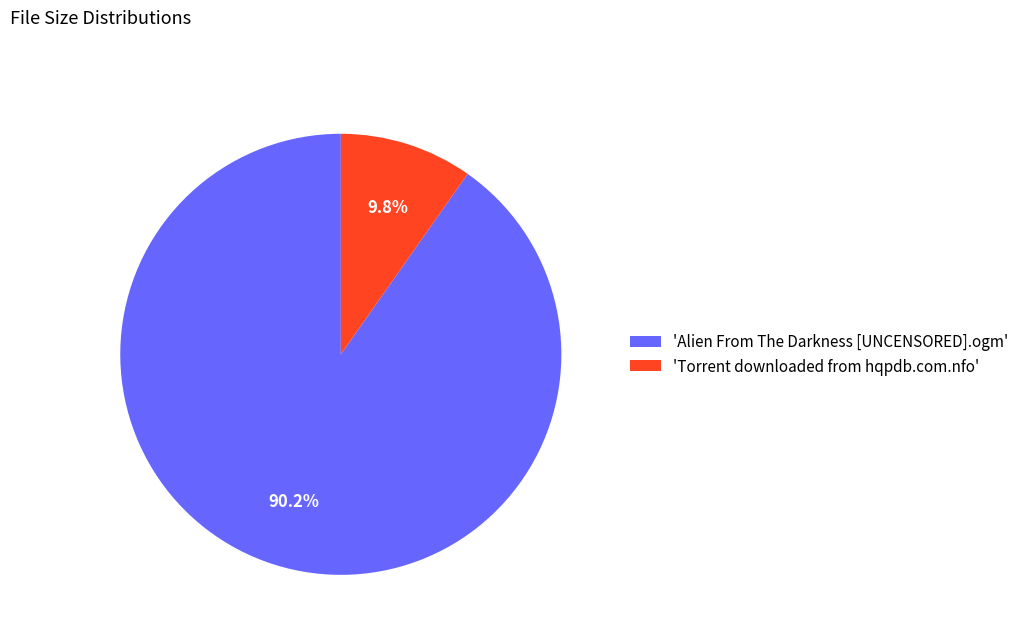

Which category accounts for the majority?

'Alien From The Darkness [UNCENSORED].ogm'